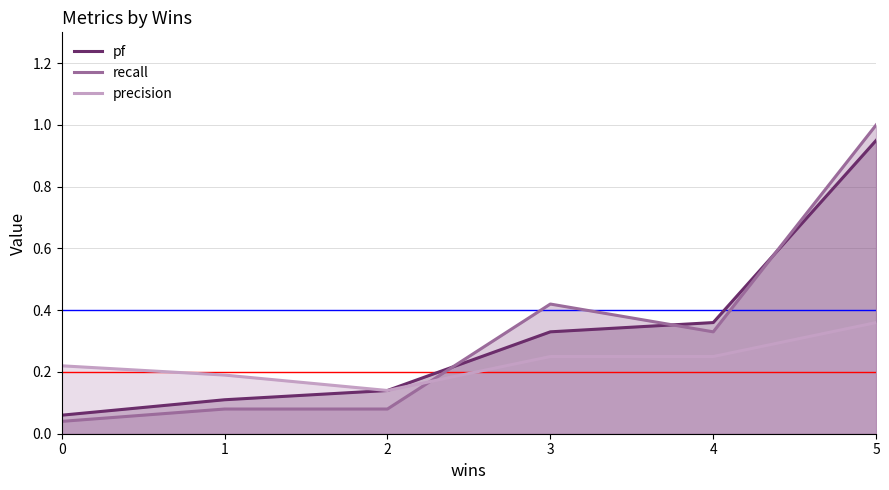

Reading left to right, extract all data points from this chart.

pf: 0=0.1	1=0.1	2=0.1	3=0.3	4=0.4	5=0.9
recall: 0=0.0	1=0.1	2=0.1	3=0.4	4=0.3	5=1.0
precision: 0=0.2	1=0.2	2=0.1	3=0.2	4=0.2	5=0.4